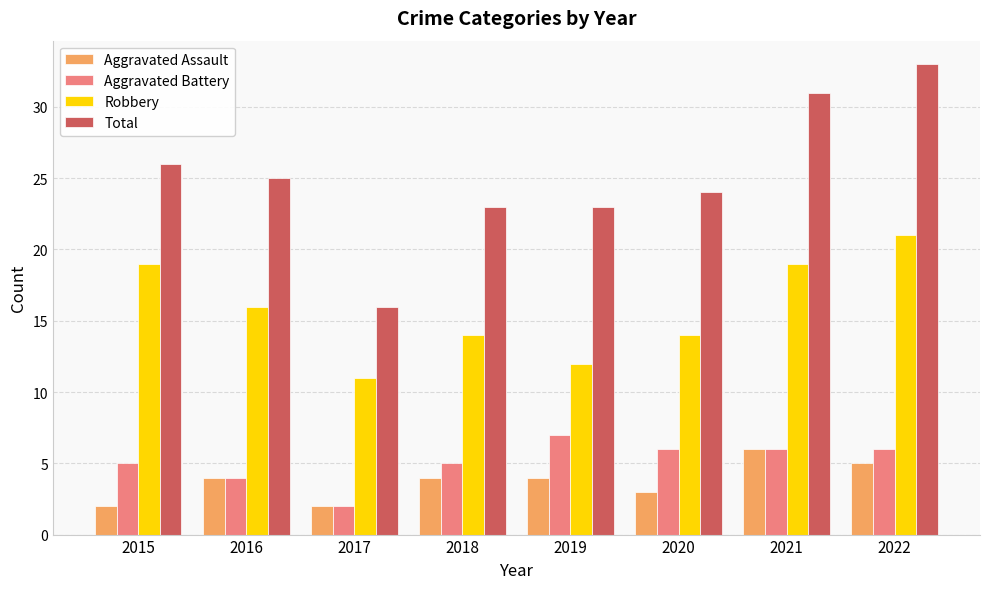

Which series has the widest spread of values?

Total